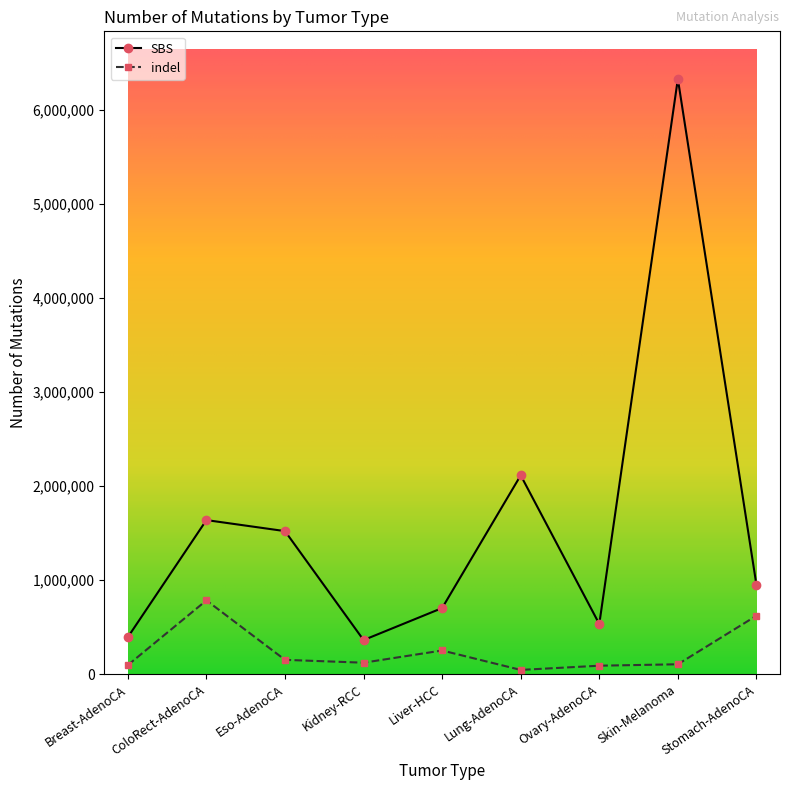

Rank the series by their average value, from lowest to highest.

indel, SBS